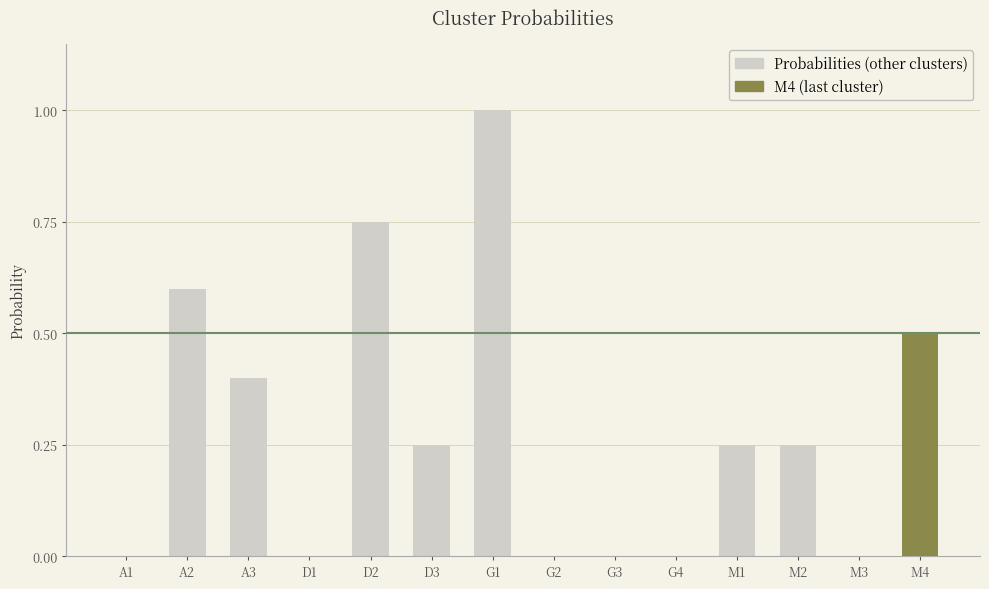

How many series are shown in this chart?

1